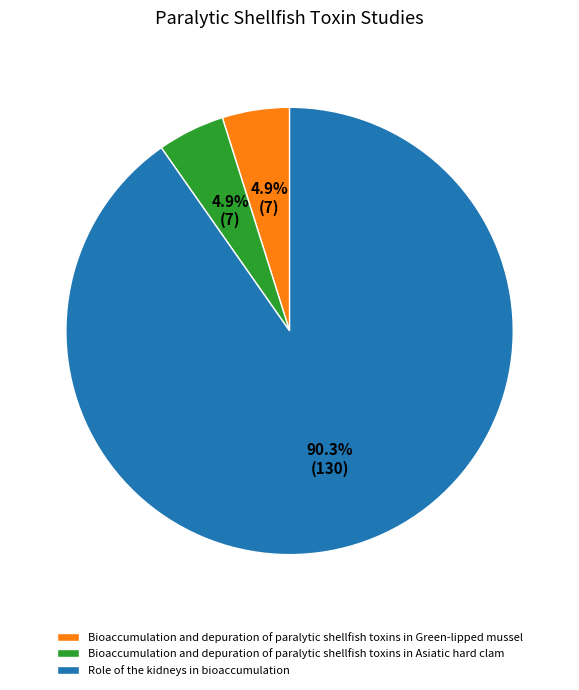

What percentage is NOT represented by Bioaccumulation and depuration of paralytic shellfish toxins in Asiatic hard clam?

95.1%